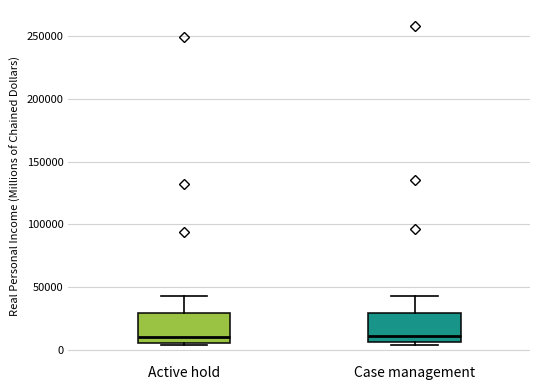

Reading left to right, read every box against the y-axis: the position of its median line, the range the box covers, and the ends of its whiskers. The values are not printed on the chart, so give them approximately, as read against the axis.

Active hold: median 10000, box 5000 to 30000, whiskers 5000 (just below the box's lower edge) to 45000
Case management: median 10000, box 5000 to 30000, whiskers 5000 (just below the box's lower edge) to 45000